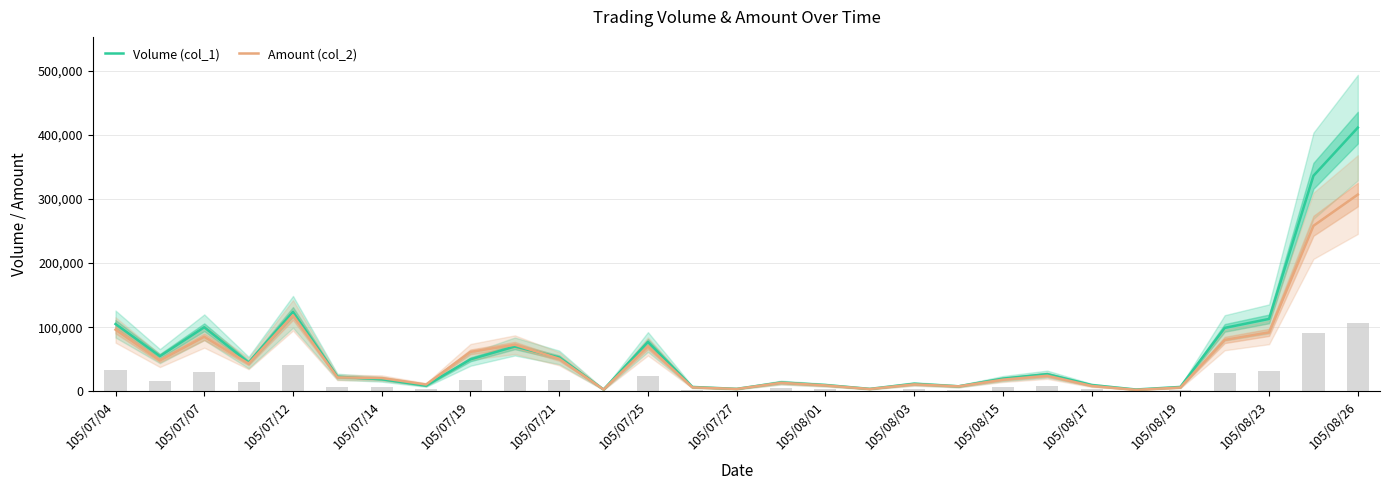

How many groups of bars are there?

29